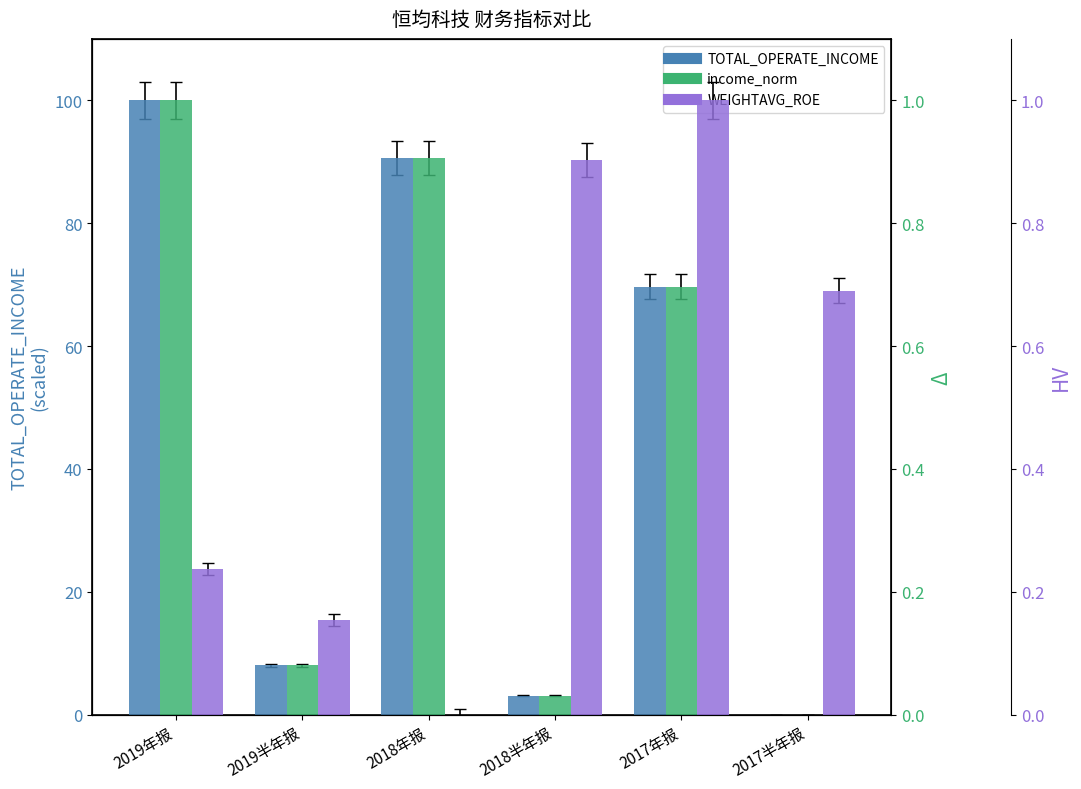

What is the value of the WEIGHTAVG_ROE bar at the 5th from the left?

1.0